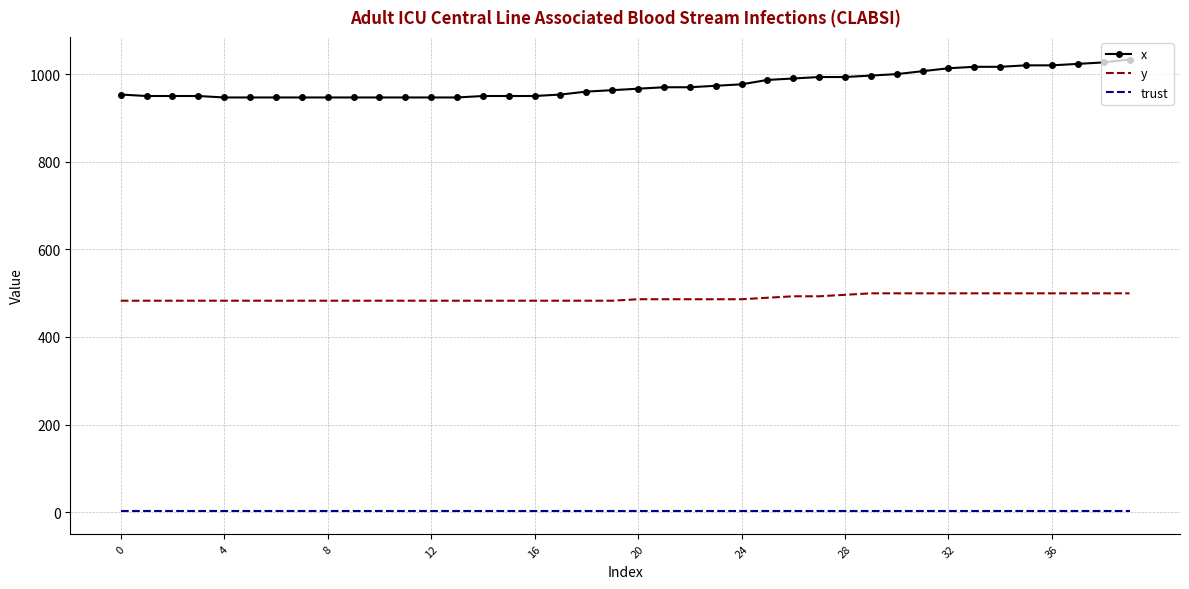

True or false: trust and x intersect in this chart.

False